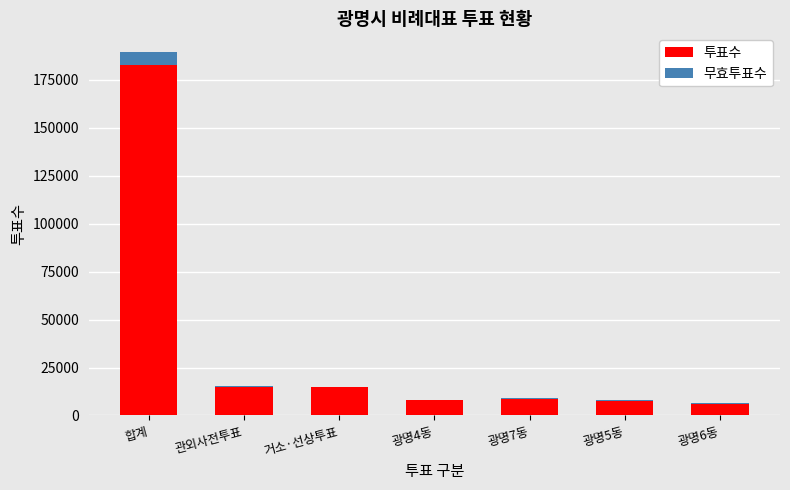

The 투표수 series shows 14632 at 관외사전투표. True or false?

True